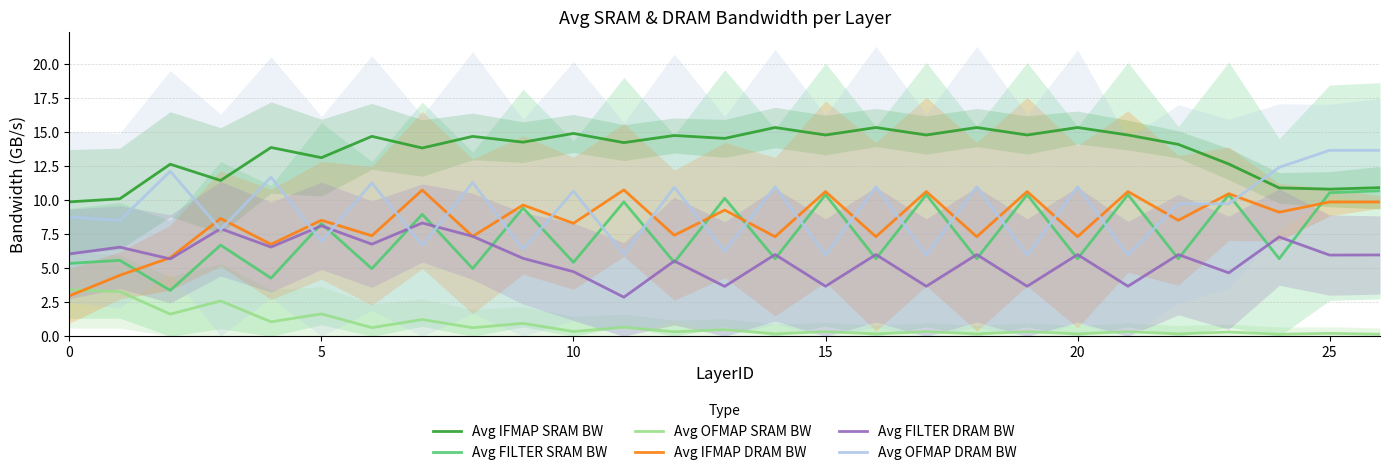

What is the label of the 22nd point from the left?

21